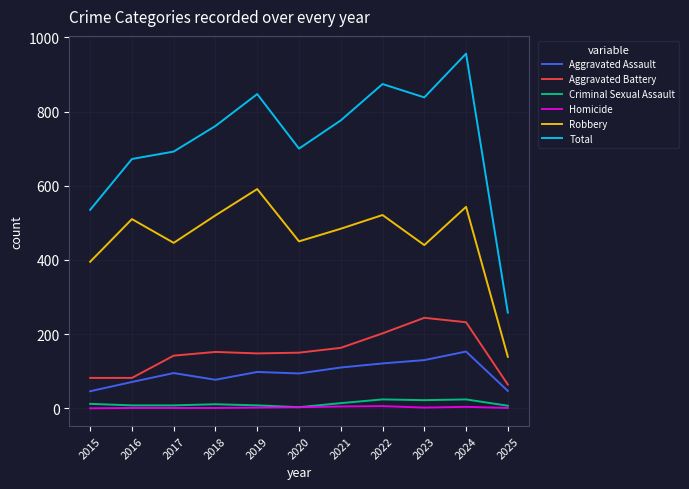

How many interior local valleys does the Total series have?

2